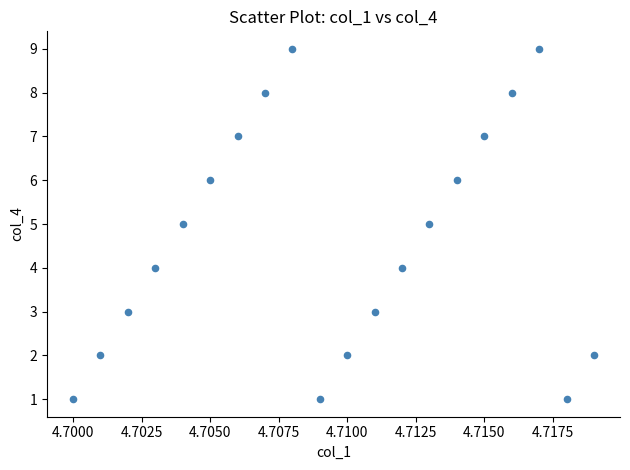

What is the range of Y values (max minus min)?

8